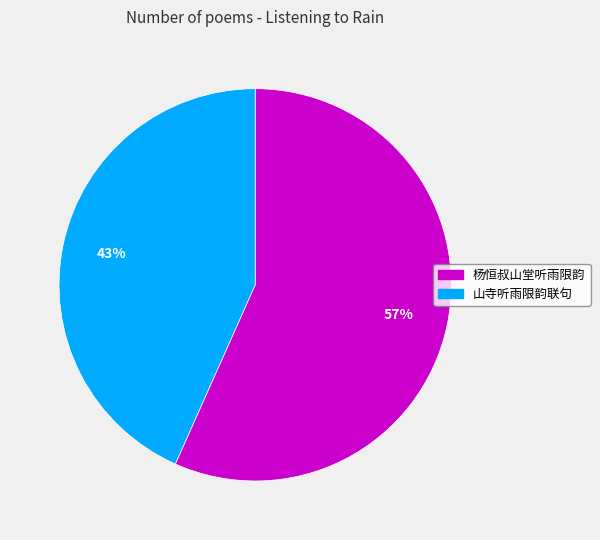

Is there a majority slice in this chart?

Yes